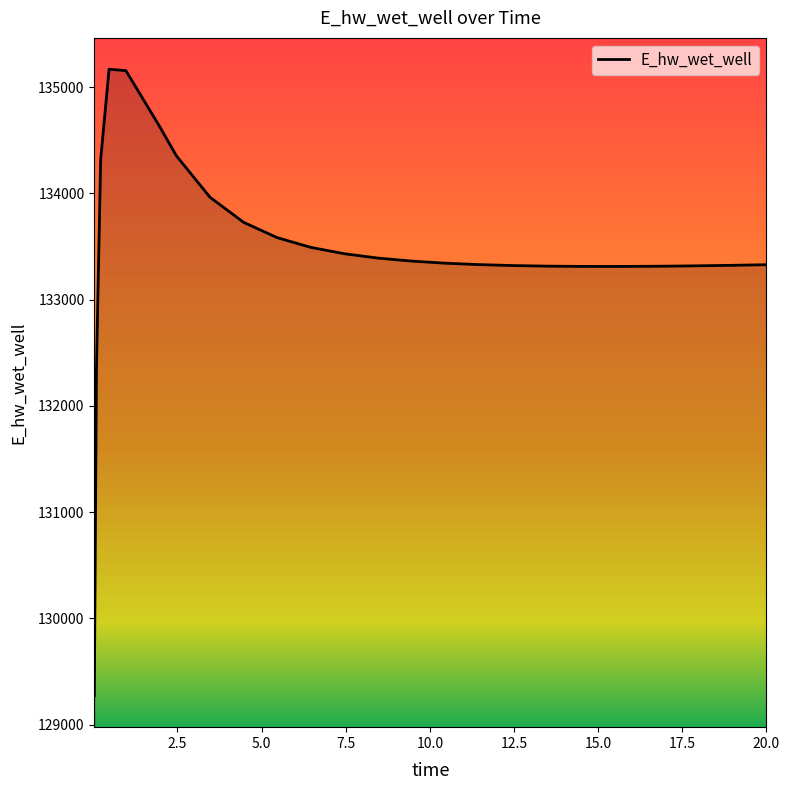

What is the difference between the maximum and minimum values?

5896.6